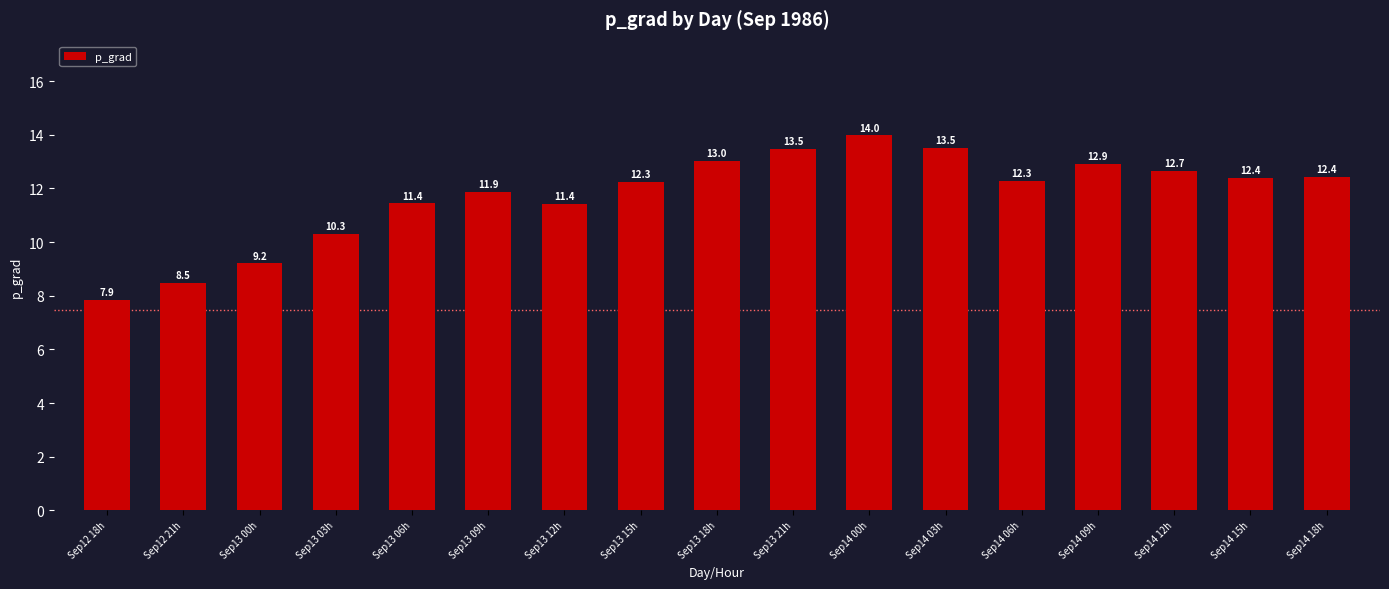

Which category has the highest value across all series?

Sep14 00h